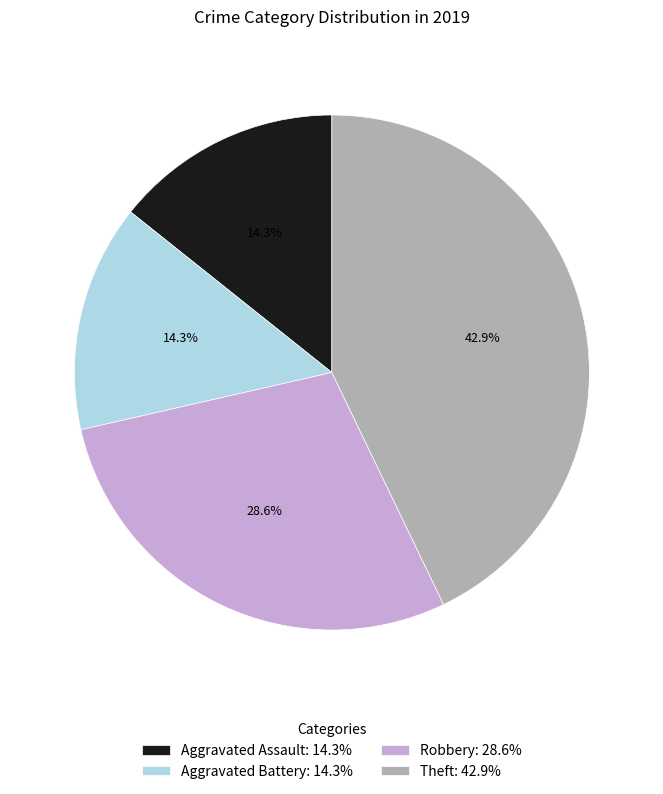

Approximately how many times larger is the value at Aggravated Assault: 14.3% compared to Aggravated Battery: 14.3%?

1.0